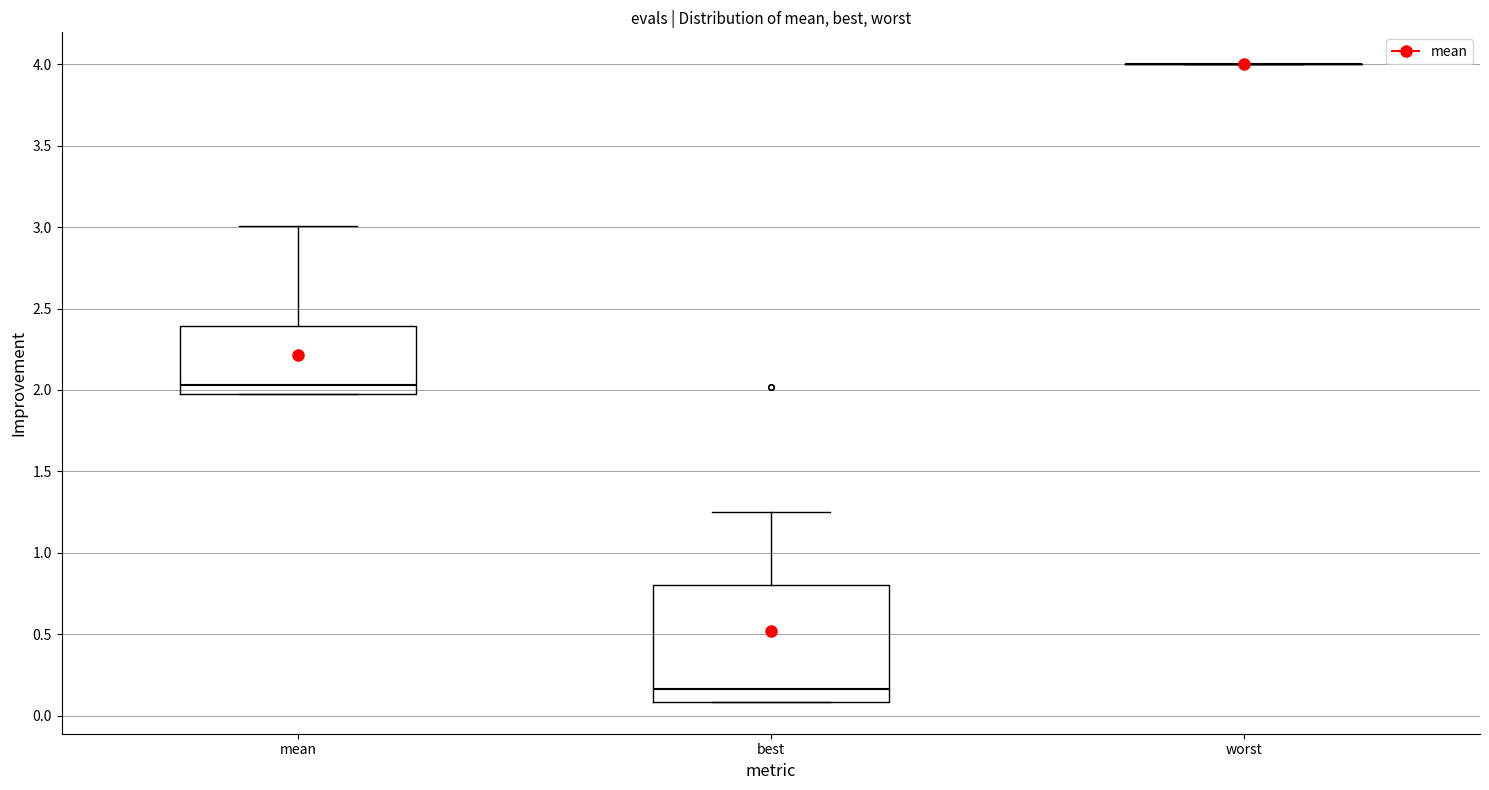

Reading left to right, read every box against the y-axis: the position of its median line, the range the box covers, and the ends of its whiskers. The values are not printed on the chart, so give them approximately, as read against the axis.

mean: median 2.05, box 2.00 to 2.40, whiskers 2.00 to 3.00
best: median 0.15, box 0.10 to 0.80, whiskers 0.10 to 1.25
worst: box collapsed to a line at 4.00, whiskers 4.00 to 4.00